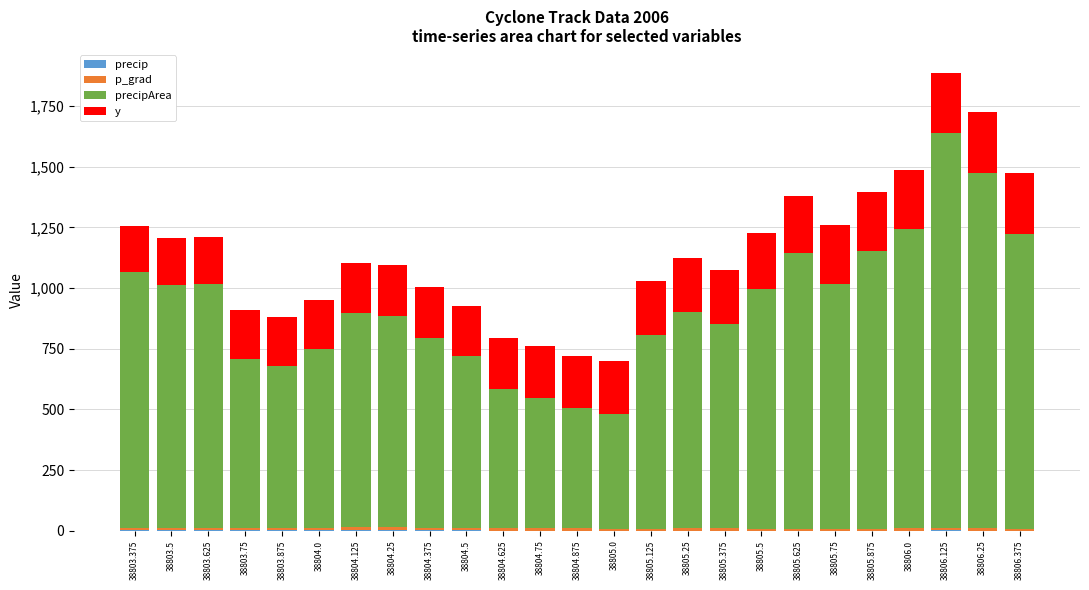

At which category is the sum across all series the highest?

38806.125